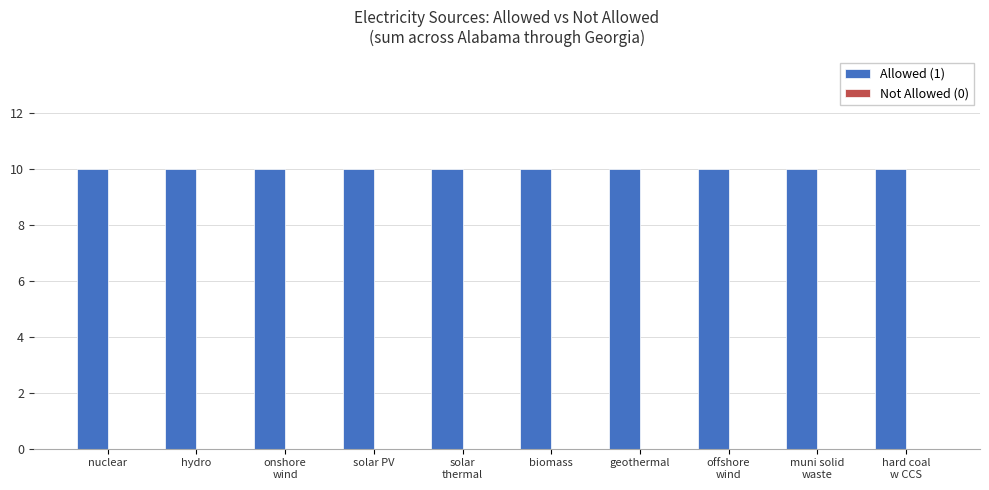

Does the chart contain any negative values?

No